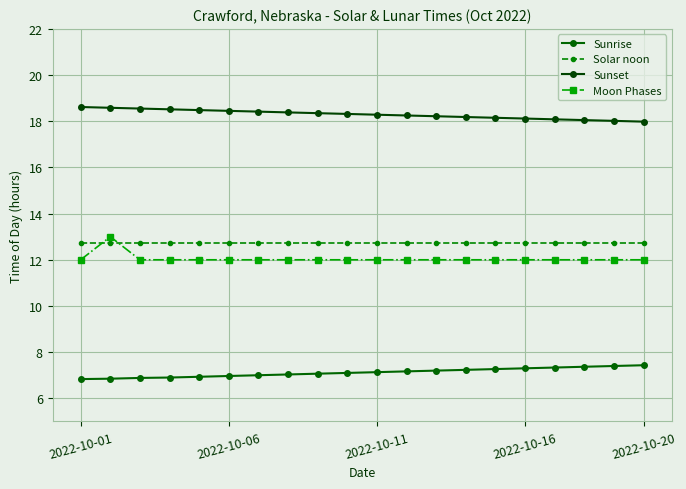

How many lines are shown in the chart?

4